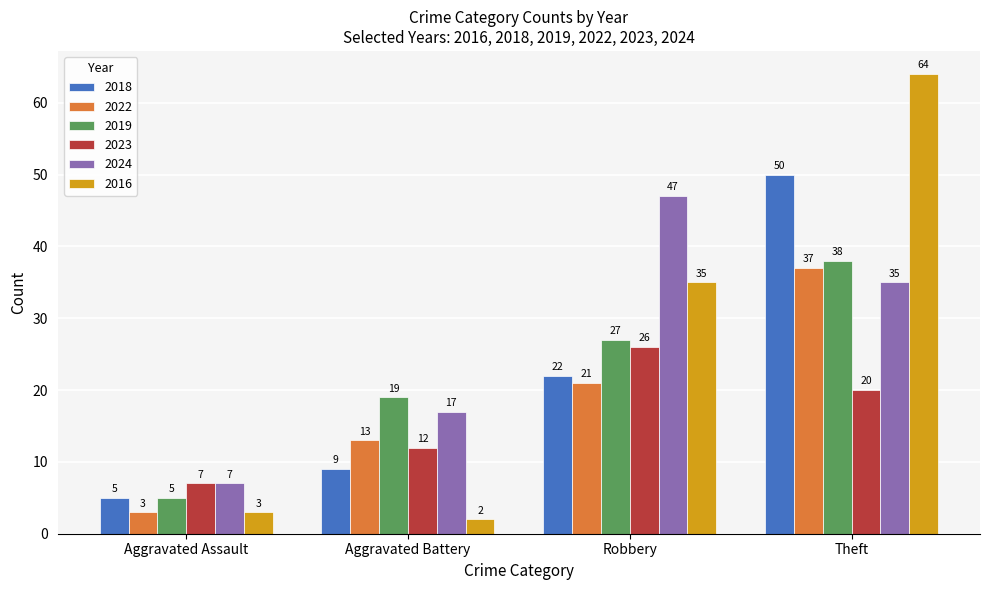

How many series are shown in this chart?

6